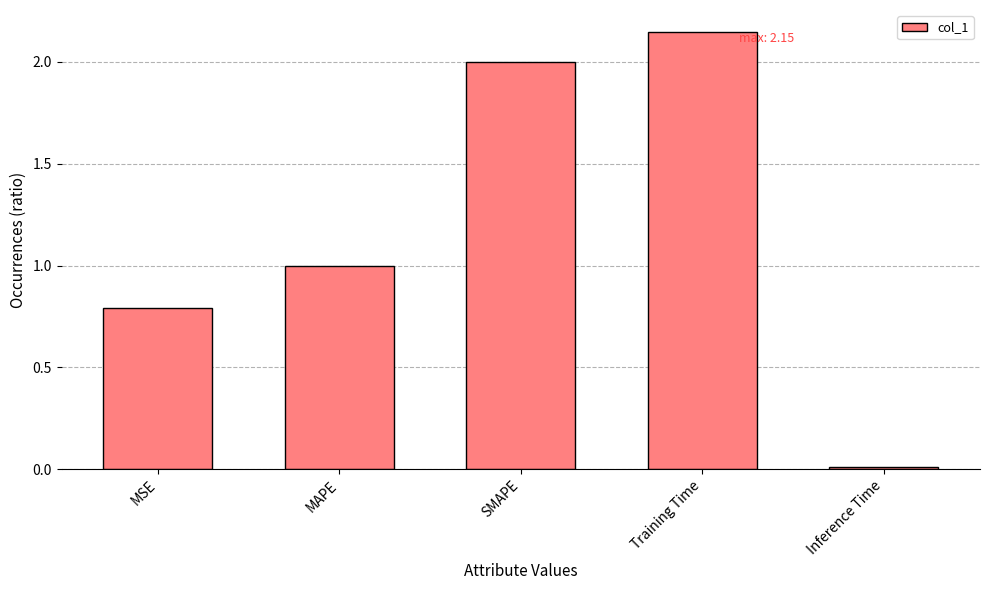

Which label corresponds to the largest value in the chart?

Training Time